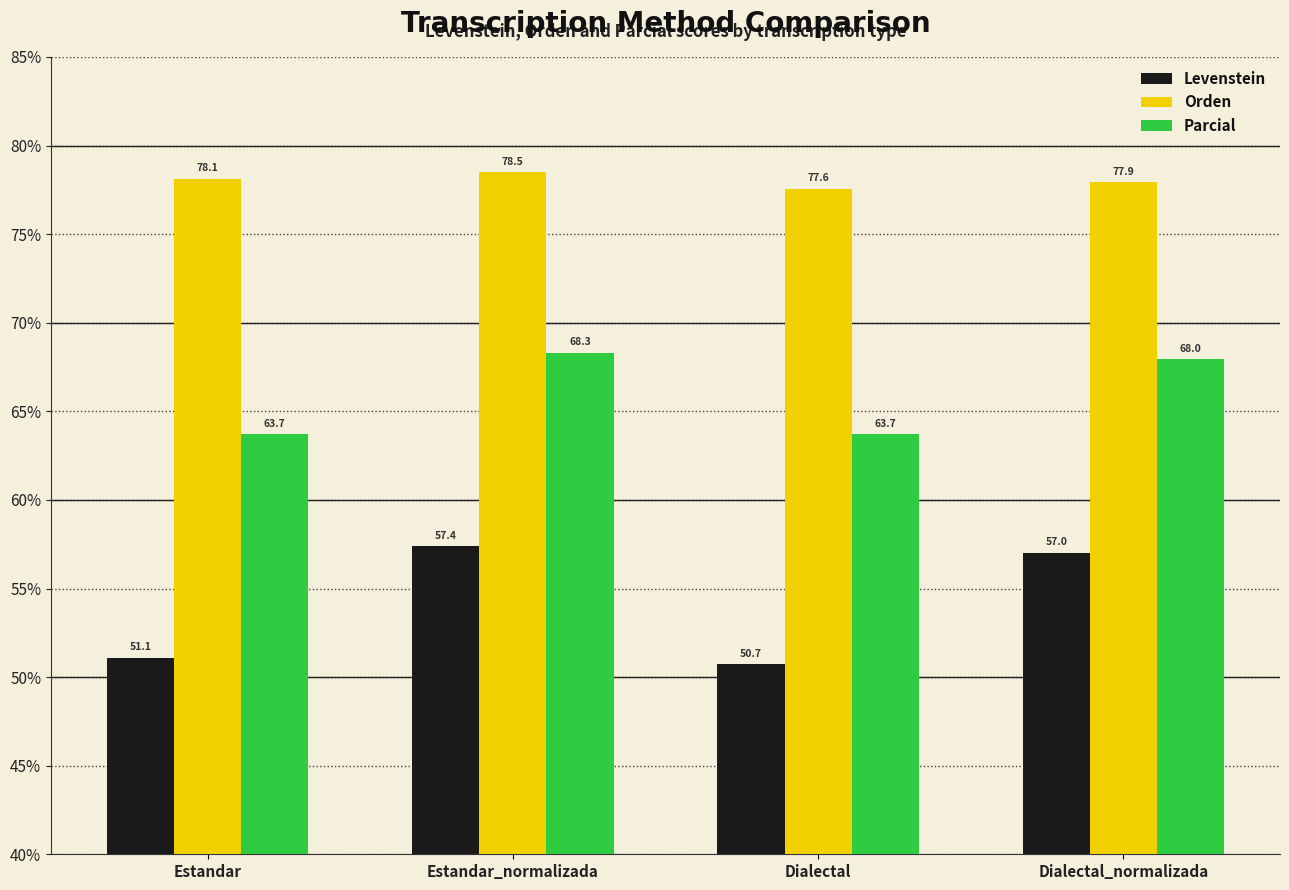

What is the label of the 1st bar from the right?

Dialectal_normalizada